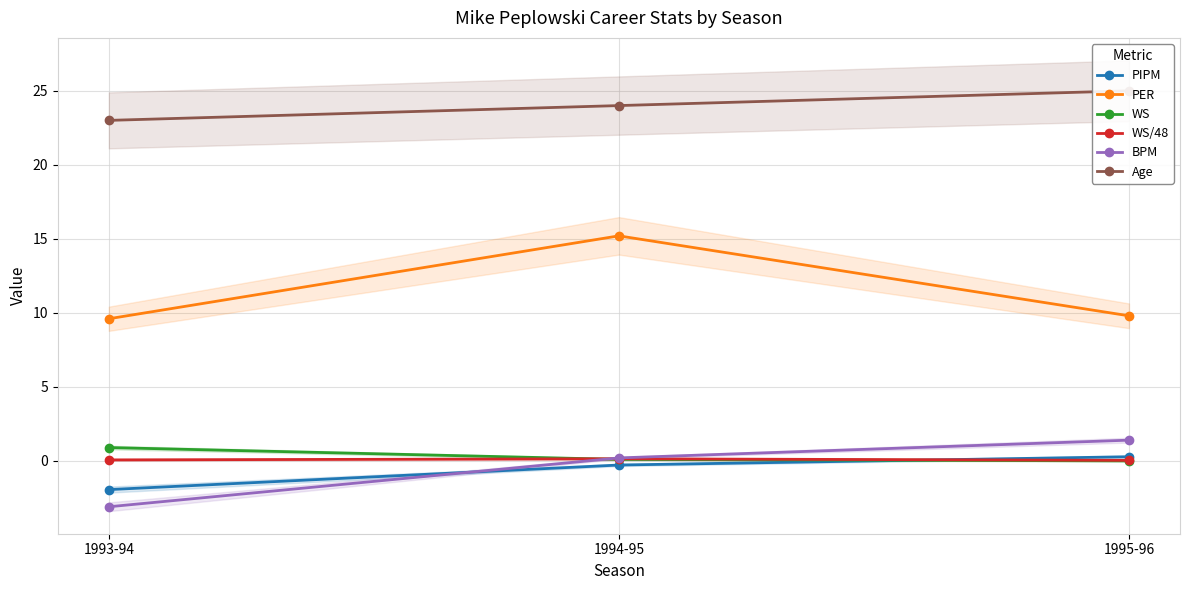

How many lines are shown in the chart?

6